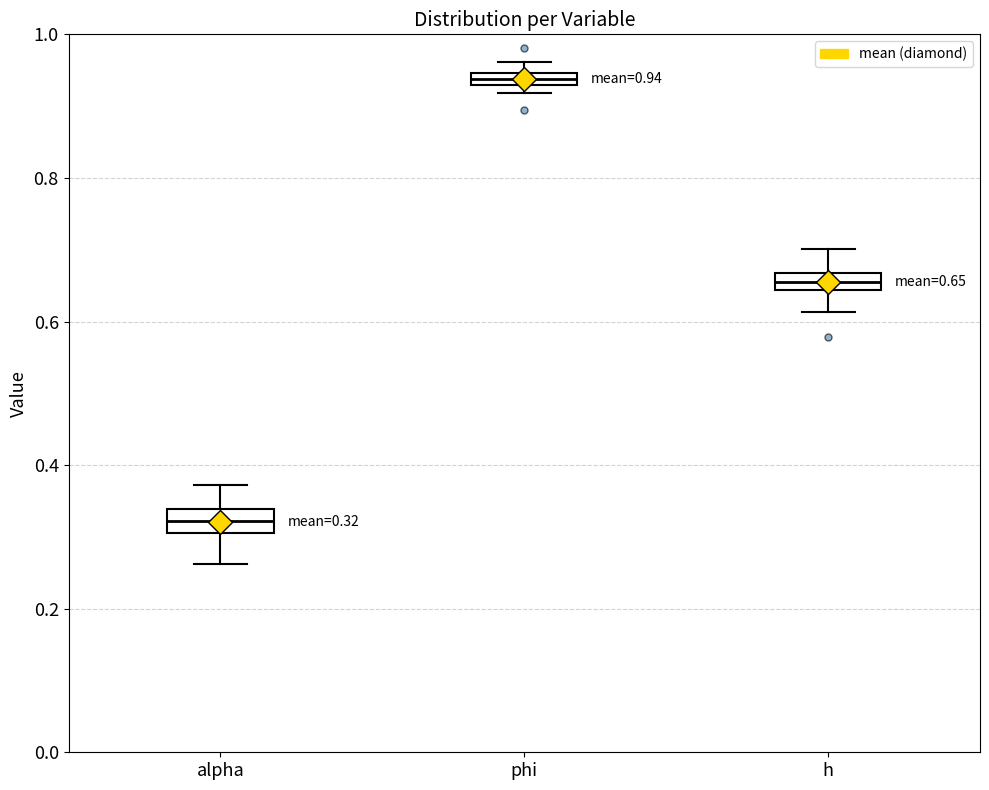

Which box's median line is the highest?

phi